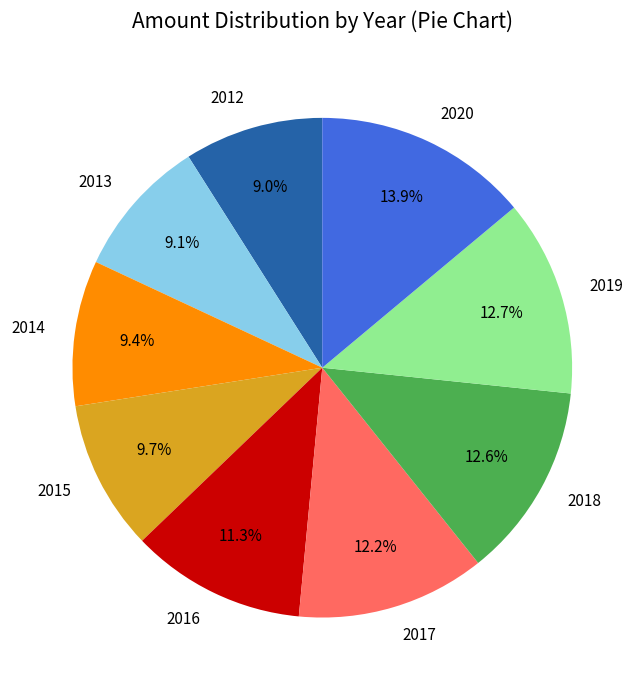

What is the largest slice in the pie chart?

2020